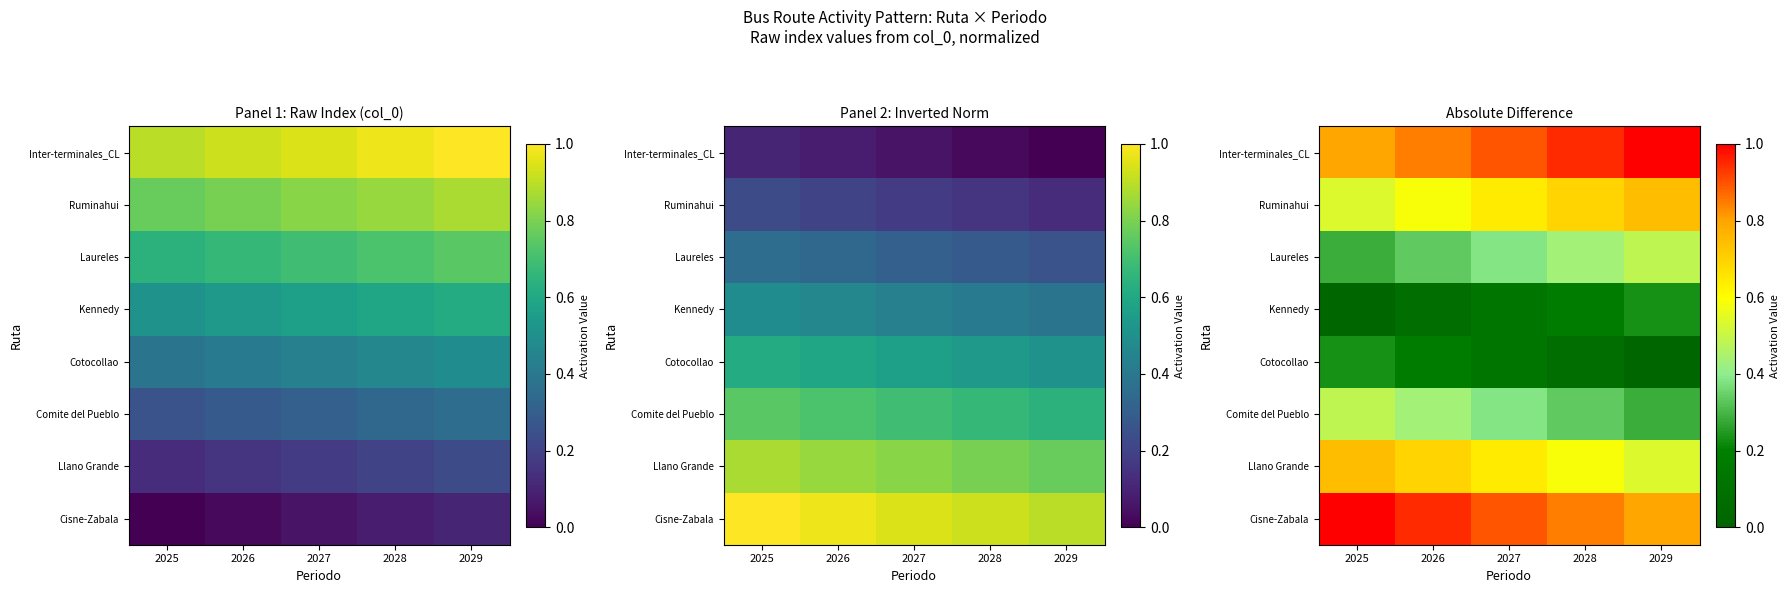

The Laureles series shows 0.4 at 2028. True or false?

True